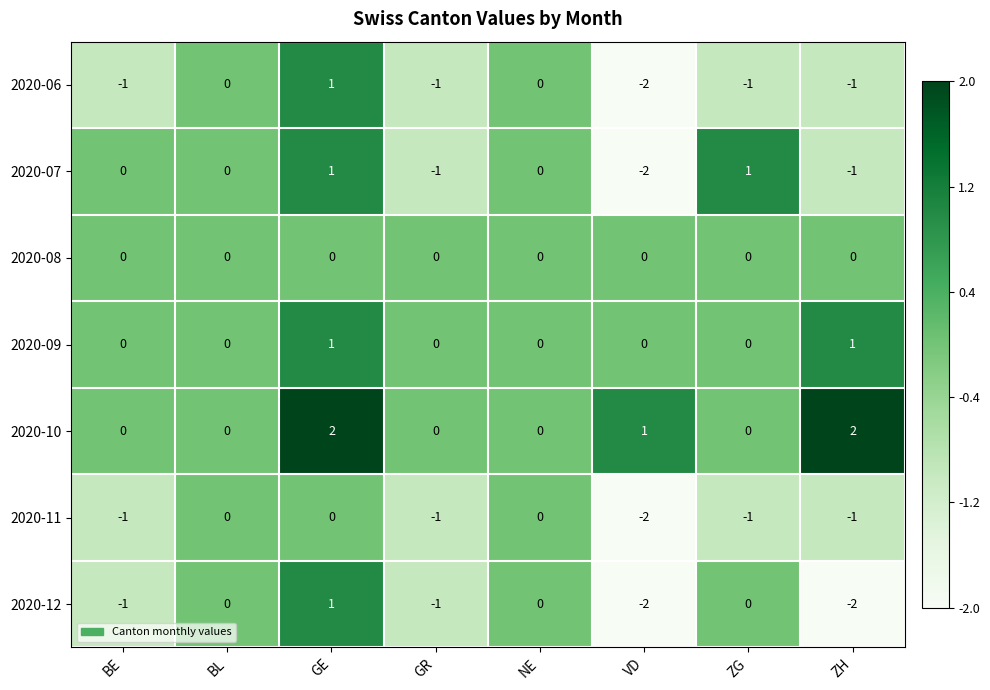

The 2020-10 series shows 1 at VD. True or false?

True